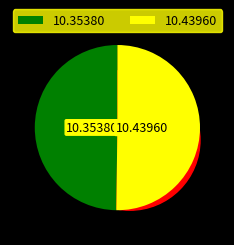

Is it true that 1 is 59% of the pie?

False